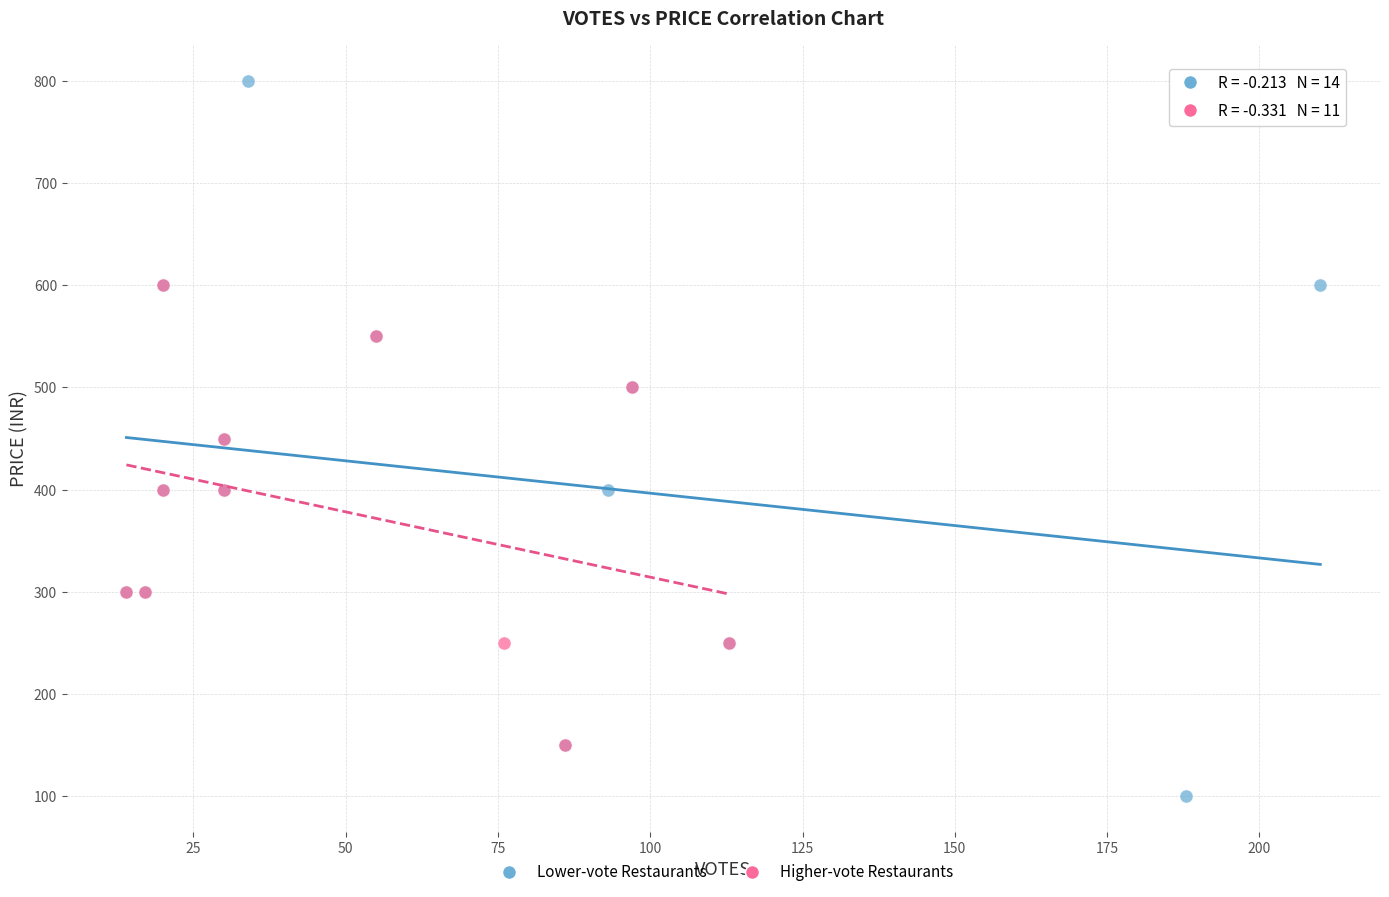

Which series reaches the maximum Y coordinate?

Lower-vote Restaurants